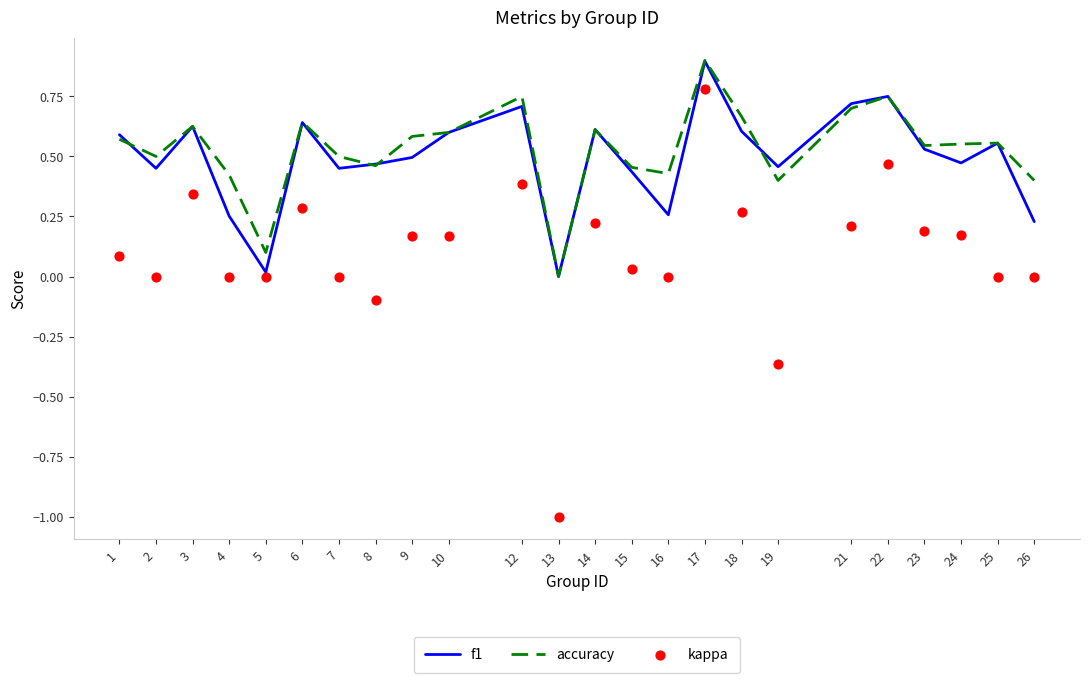

Which series has the largest total across all categories?

accuracy